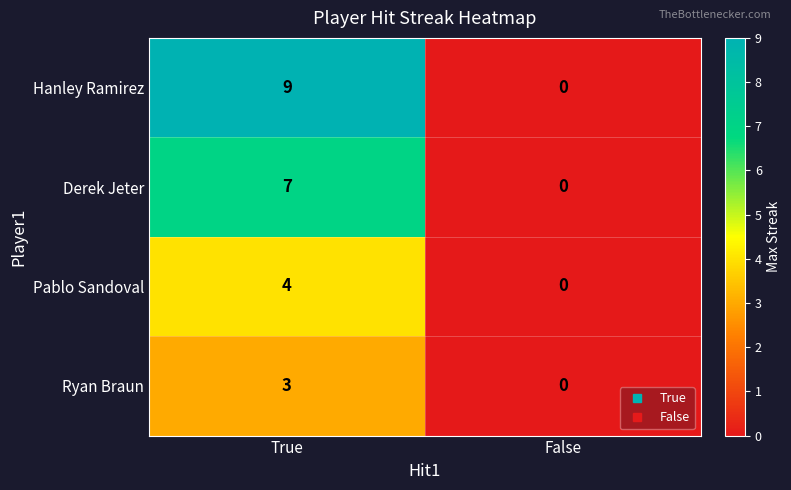

Between True and False, which series saw the biggest shift?

Hanley Ramirez